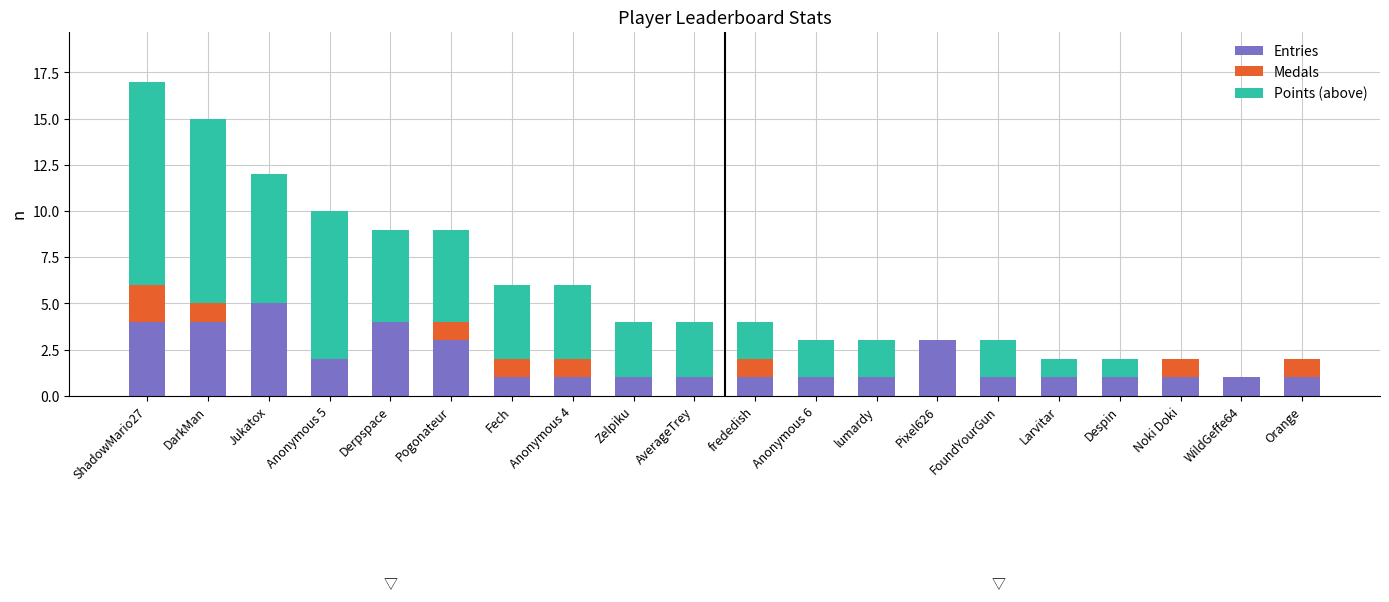

What is the total value across all series at Anonymous 6?

3